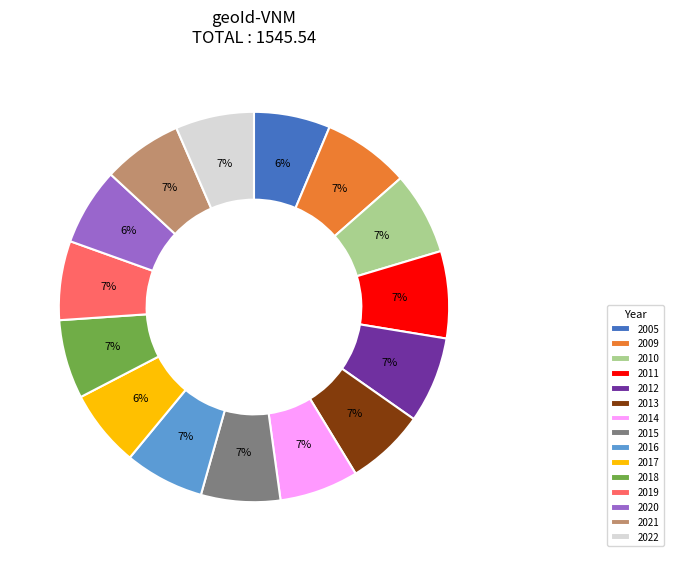

The 2010 slice represents 2% of the pie. True or false?

False